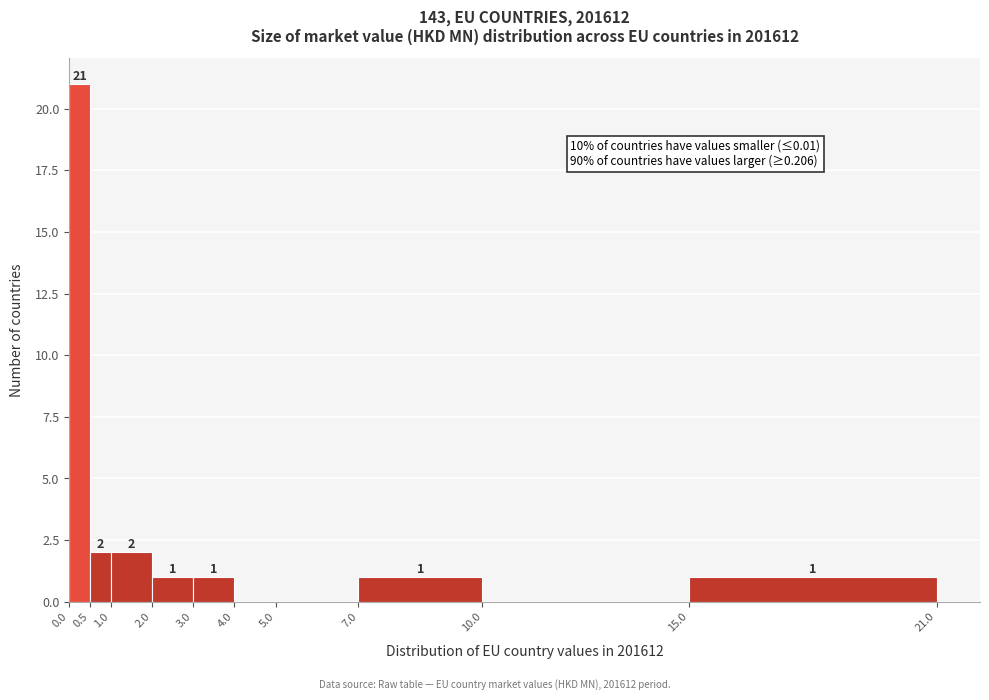

Which range on the x-axis has the tallest bar?

0.0 to 0.5